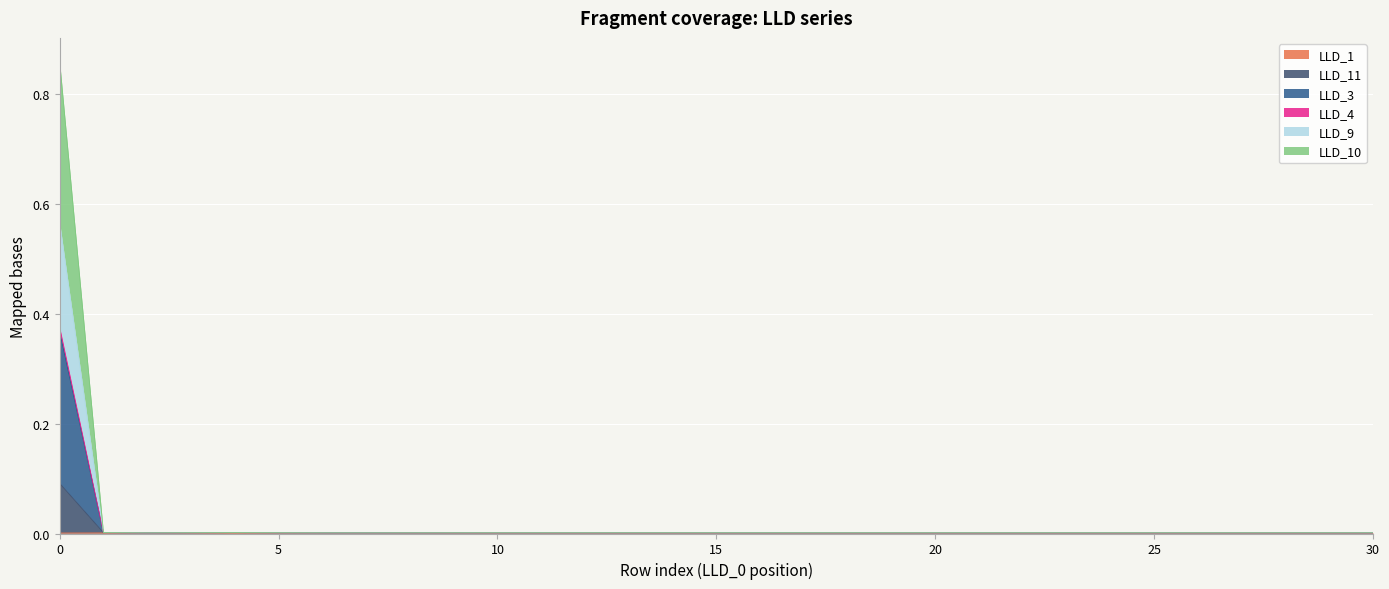

True or false: LLD_10 and LLD_11 intersect in this chart.

False